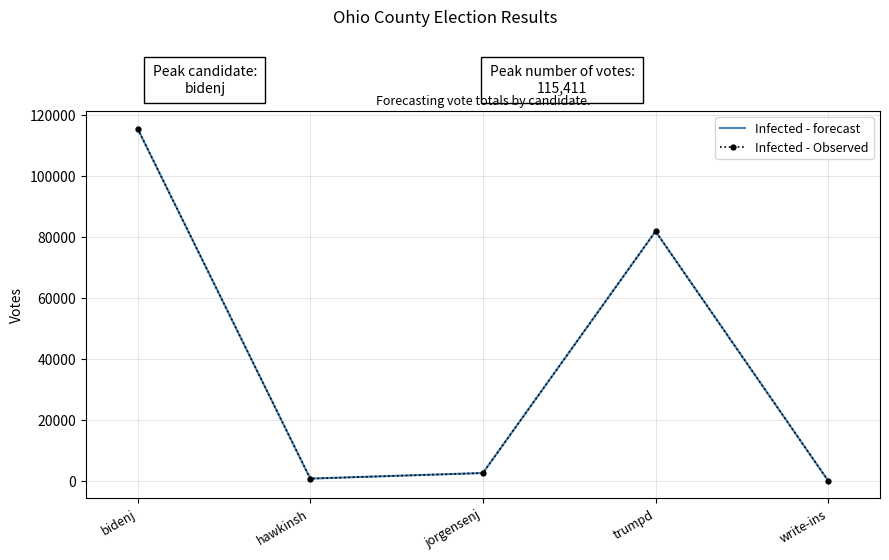

What position from the left is jorgensenj?

3